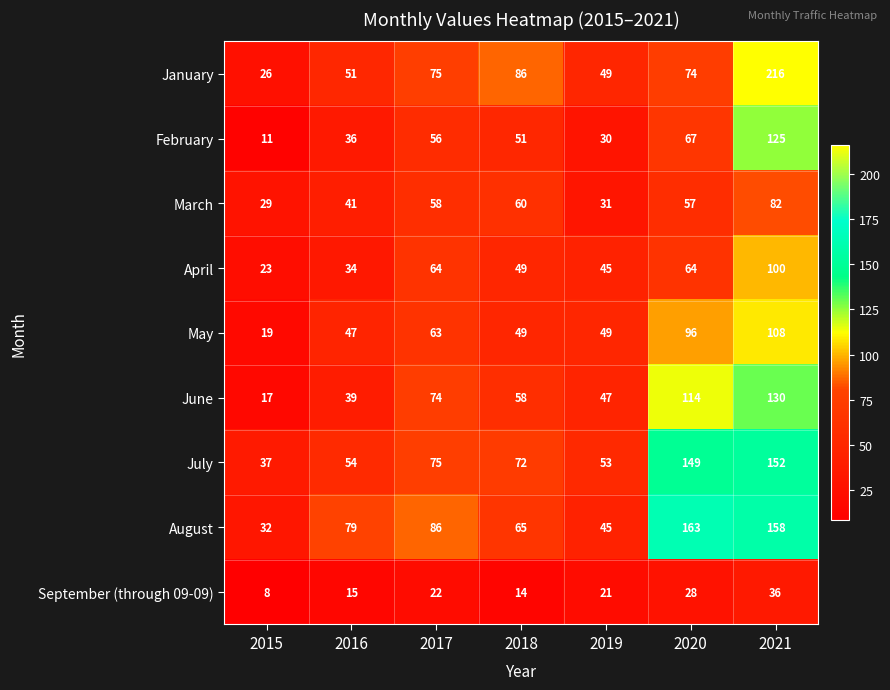

Rank the series at 2020 from highest to lowest value.

August, July, June, May, January, February, April, March, September (through 09-09)